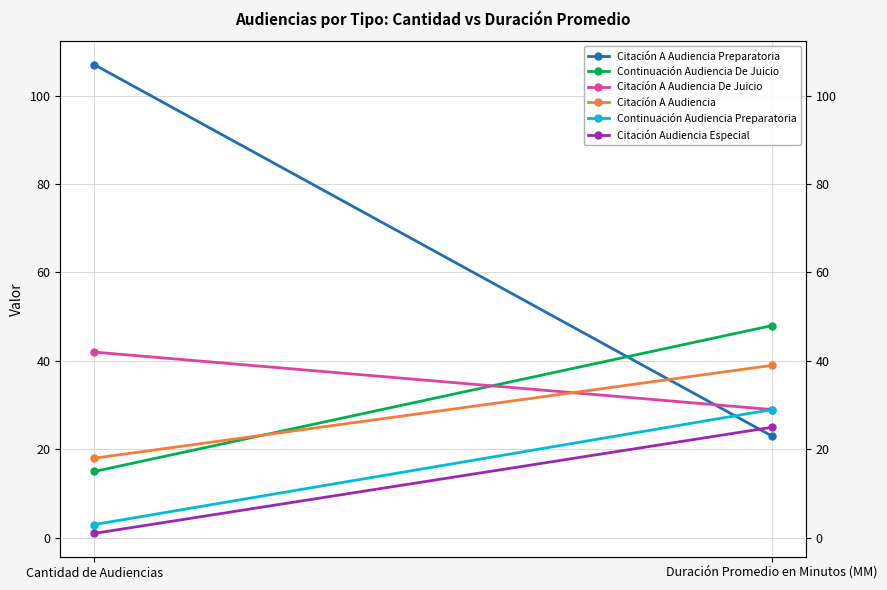

Reading left to right, what are all the values shown in this chart?

Citación A Audiencia Preparatoria: 107	23
Continuación Audiencia De Juicio: 15	48
Citación A Audiencia De Juicio: 42	29
Citación A Audiencia: 18	39
Continuación Audiencia Preparatoria: 3	29
Citación Audiencia Especial: 1	25